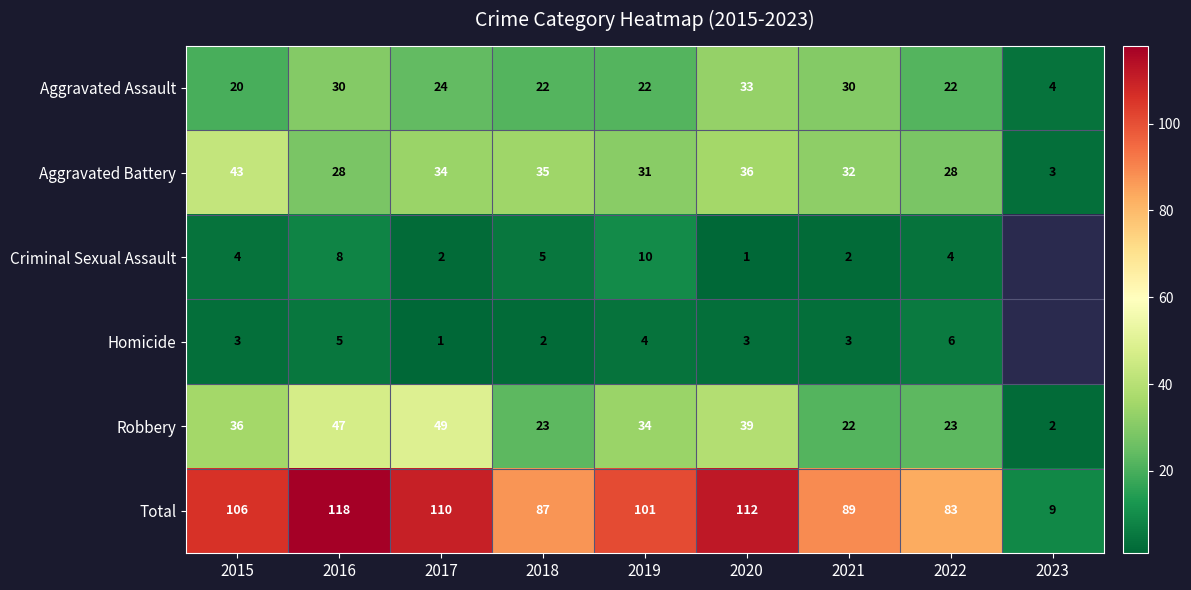

Which has a higher value, 2015 or 2016?

2016